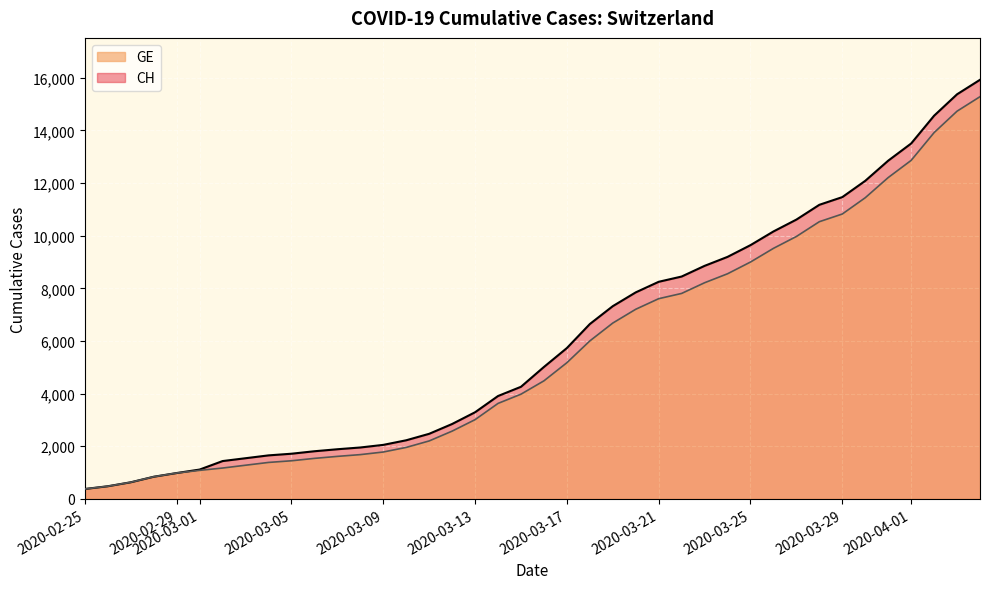

What is the maximum value shown in the chart?

15926